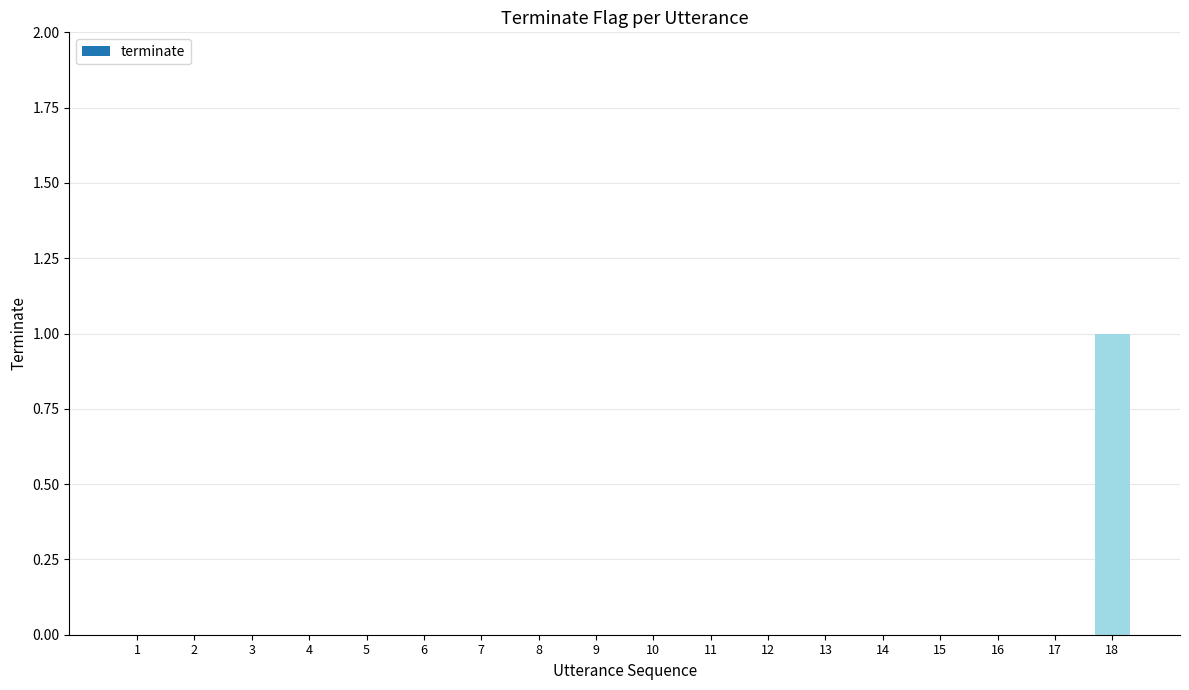

Is it true that the value at 10 is 0?

True